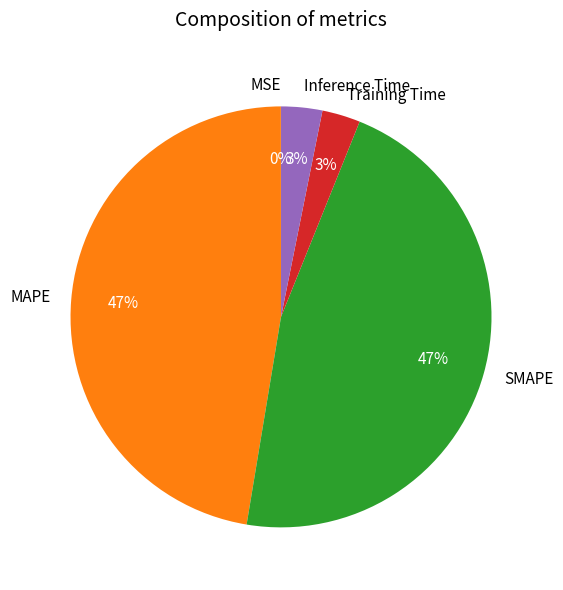

To the nearest percent, what portion does MAPE represent?

47%